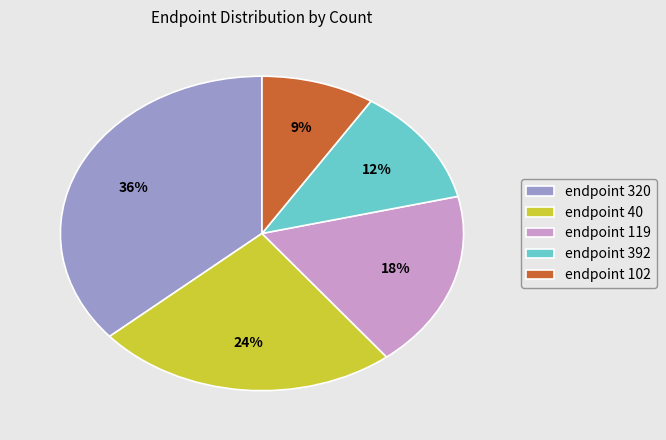

Is the sum of endpoint 102 and endpoint 119 greater than half?

No